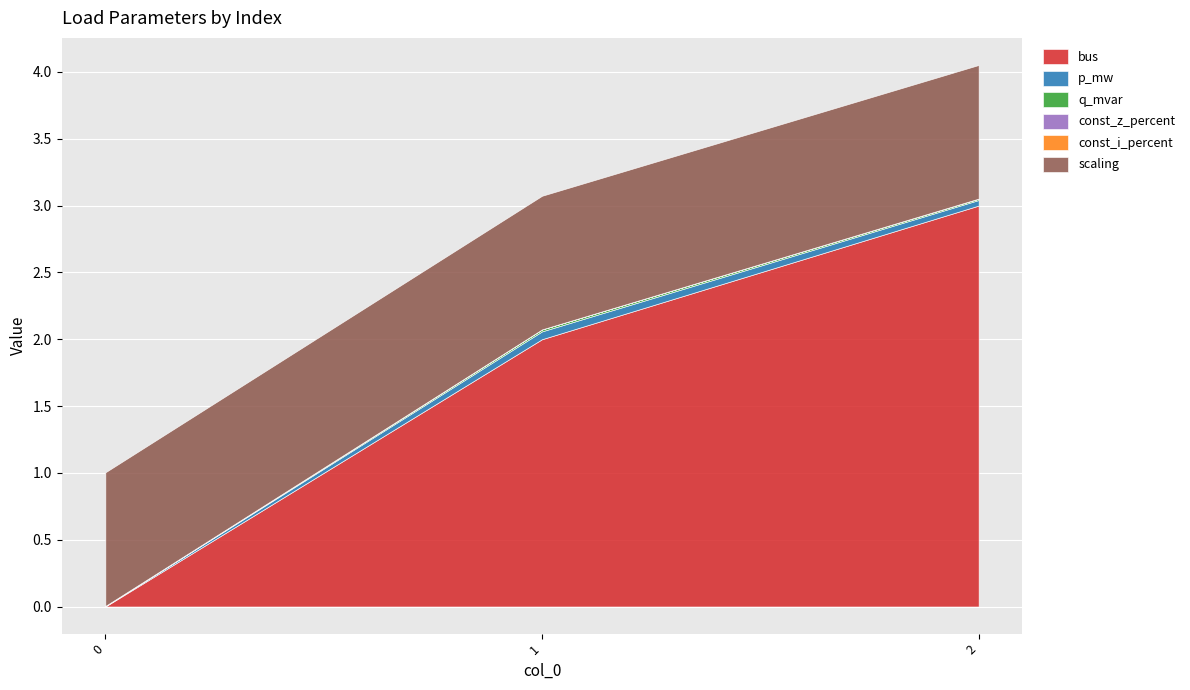

How many distinct data groups are displayed?

6